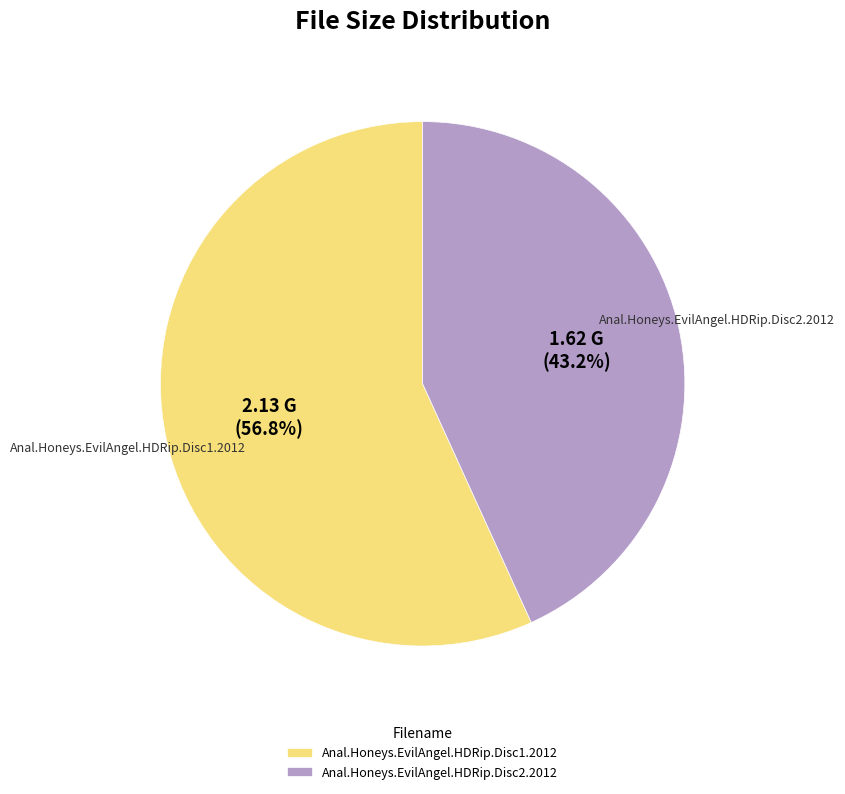

Does Anal.Honeys.EvilAngel.HDRip.Disc2.2012 account for over 50% of the chart?

No